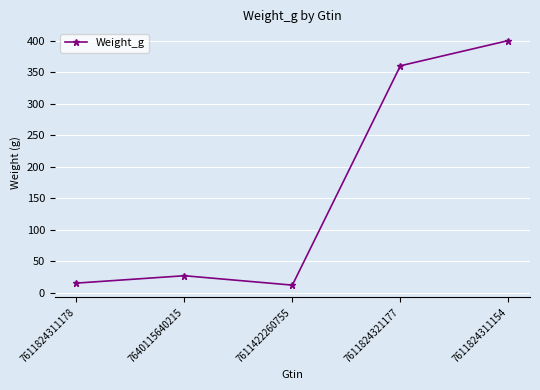

What is the label of the 4th point from the right?

7640115640215